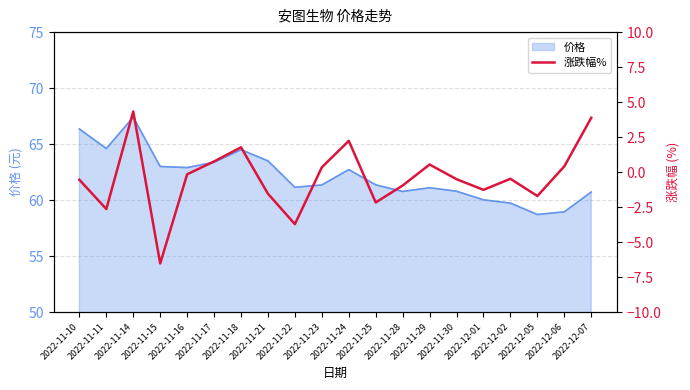

Reading left to right, what are all the values shown in this chart?

-0.6	-2.6	4.3	-6.5	-0.2	0.8	1.8	-1.6	-3.7	0.3	2.2	-2.2	-1.0	0.5	-0.5	-1.3	-0.5	-1.7	0.4	3.9